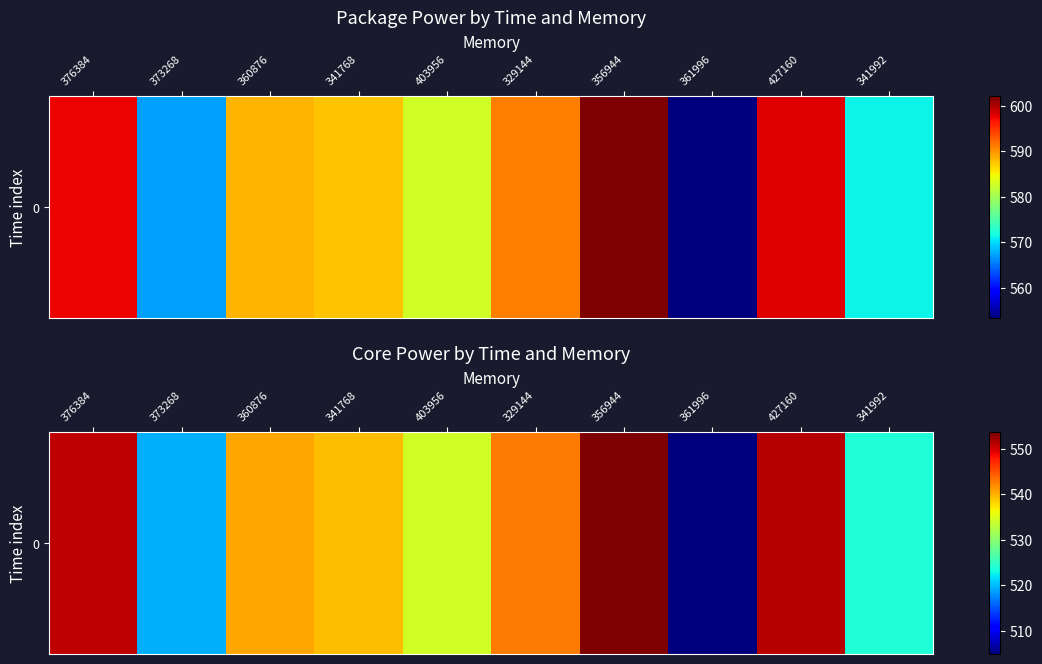

Reading left to right, transcribe all the data shown in this chart.

376384=550.7	373268=519.5	360876=540.6	341768=539.3	403956=534.3	329144=542.9	356944=553.5	361996=504.9	427160=551.2	341992=523.8